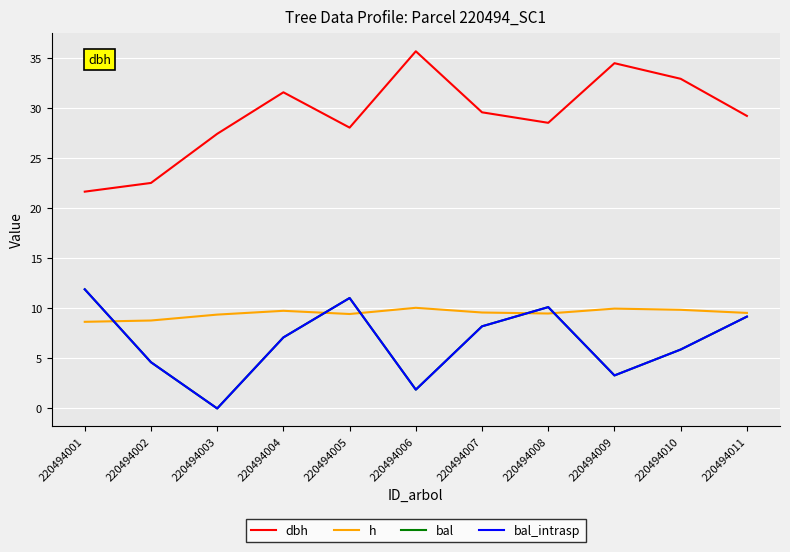

At which category is the sum across all series the highest?

220494005